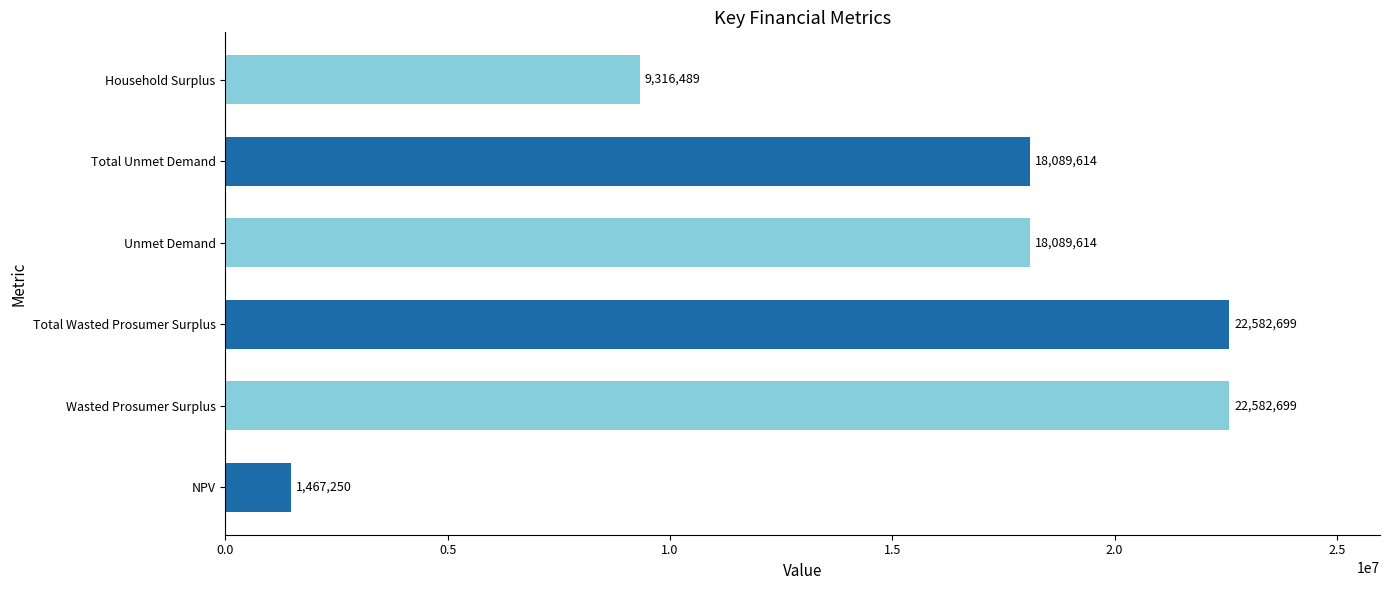

What is the greatest value displayed?

22582699.4